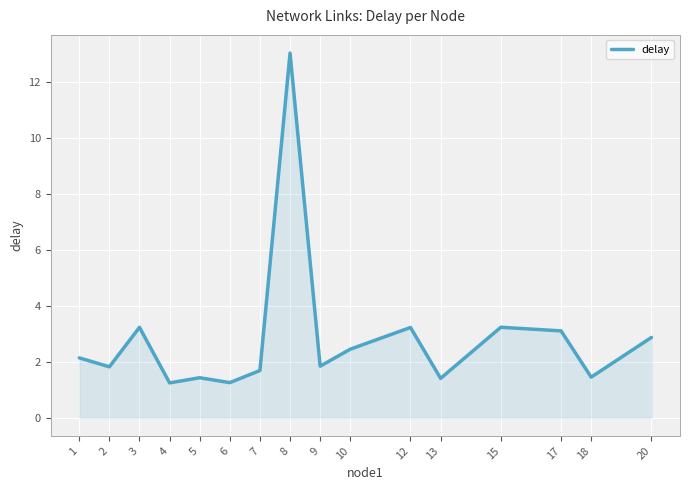

What is the approximate value at 18?

1.4